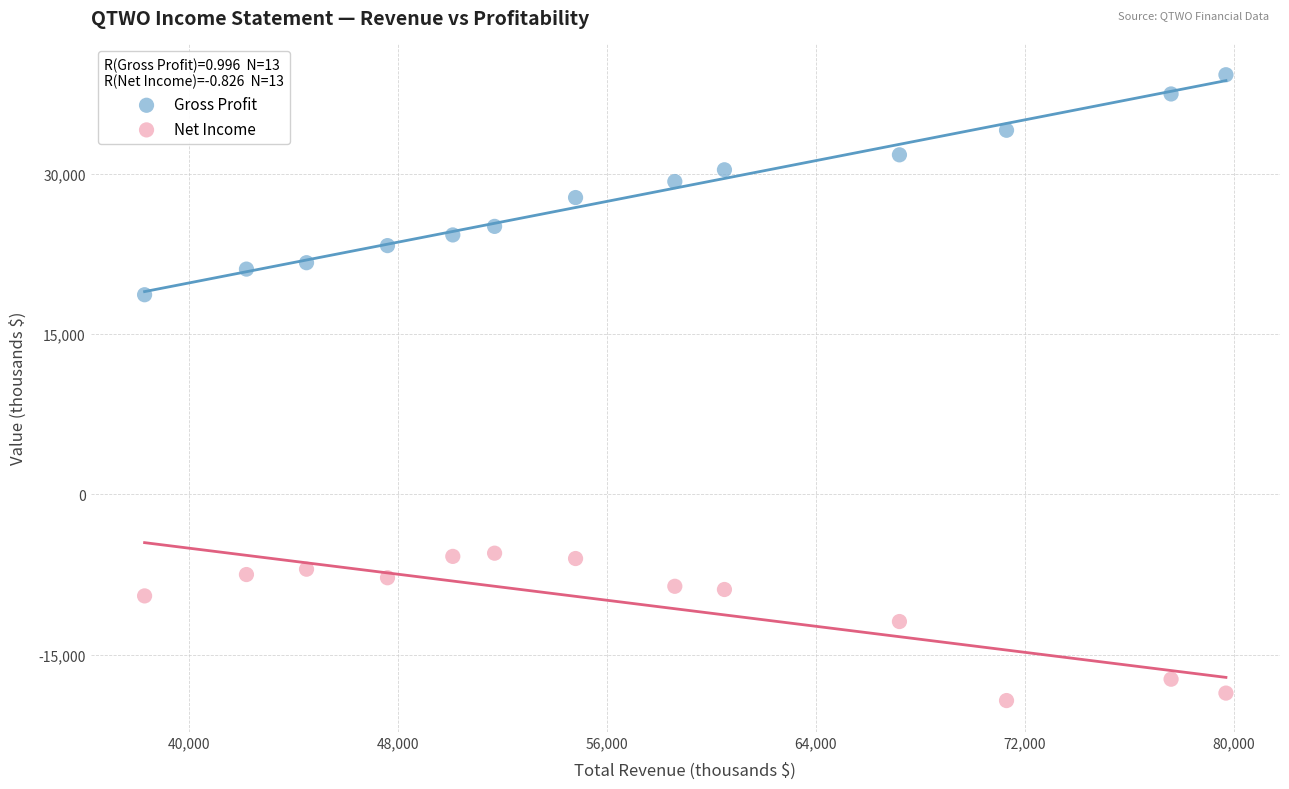

What are all the series names shown in the legend?

Gross Profit, Net Income